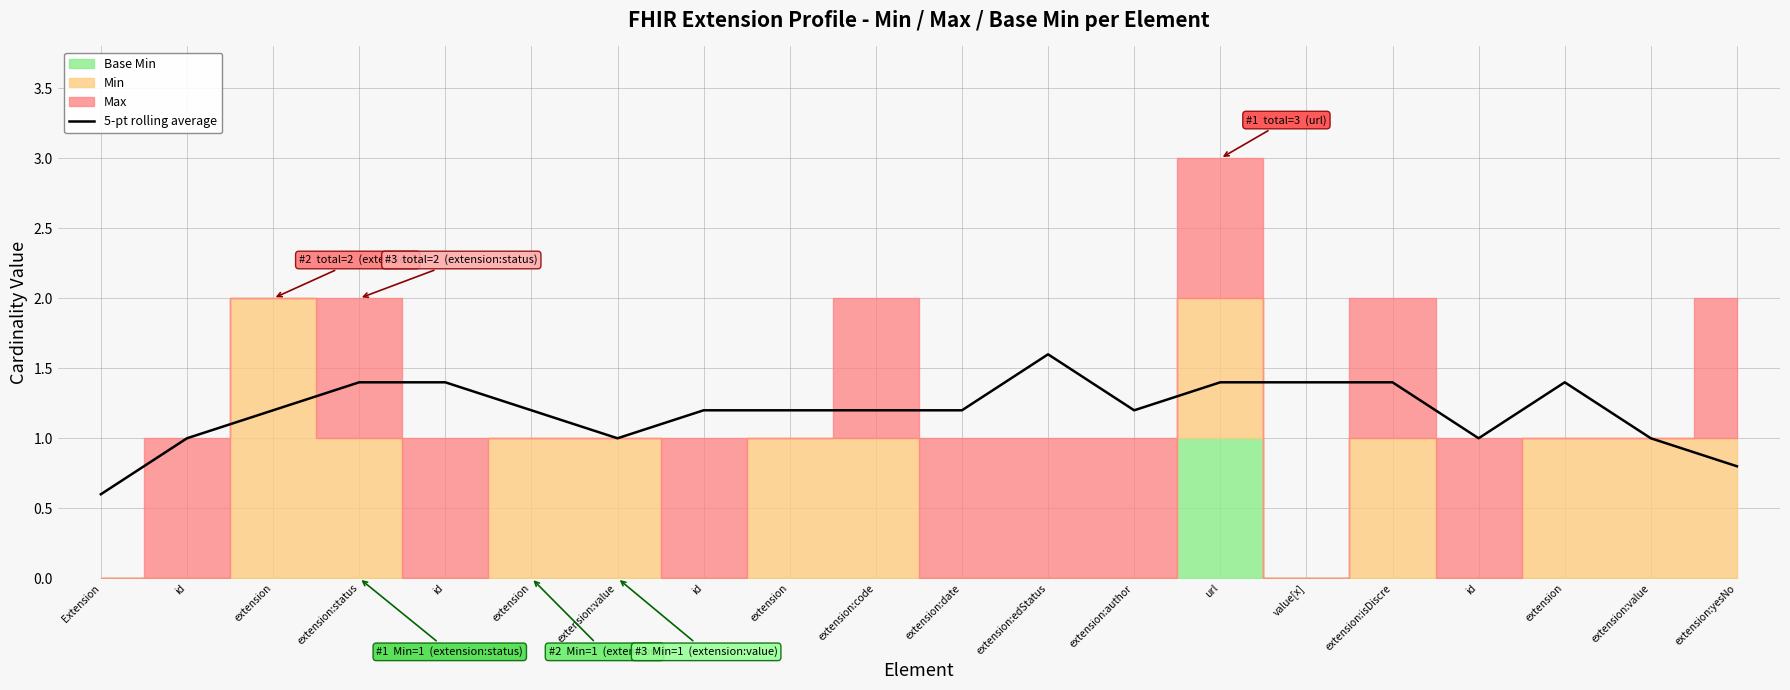

What is the smallest value displayed?

0.6